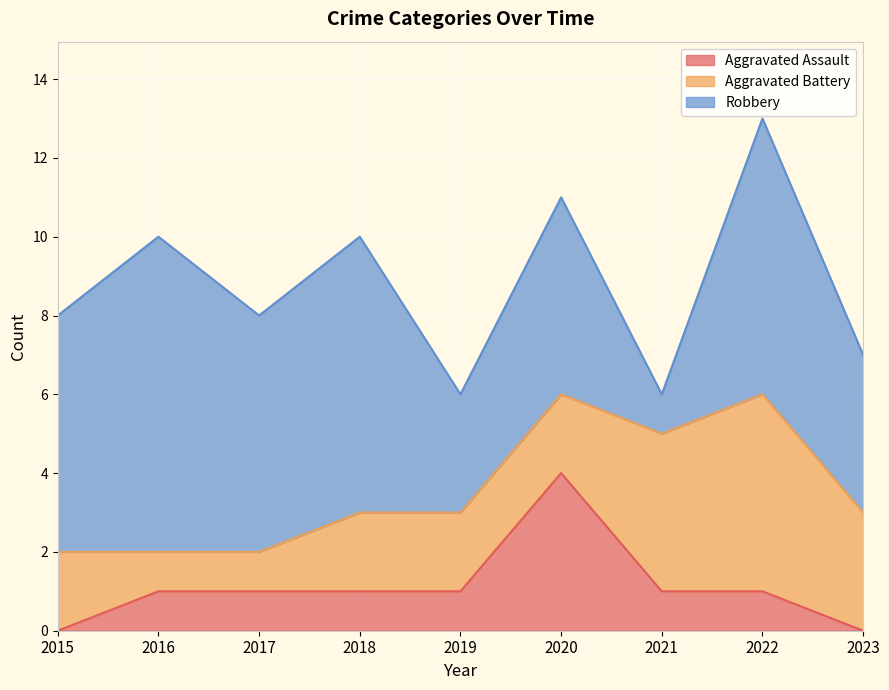

What is the spread (max minus min) of values at 2019?

2